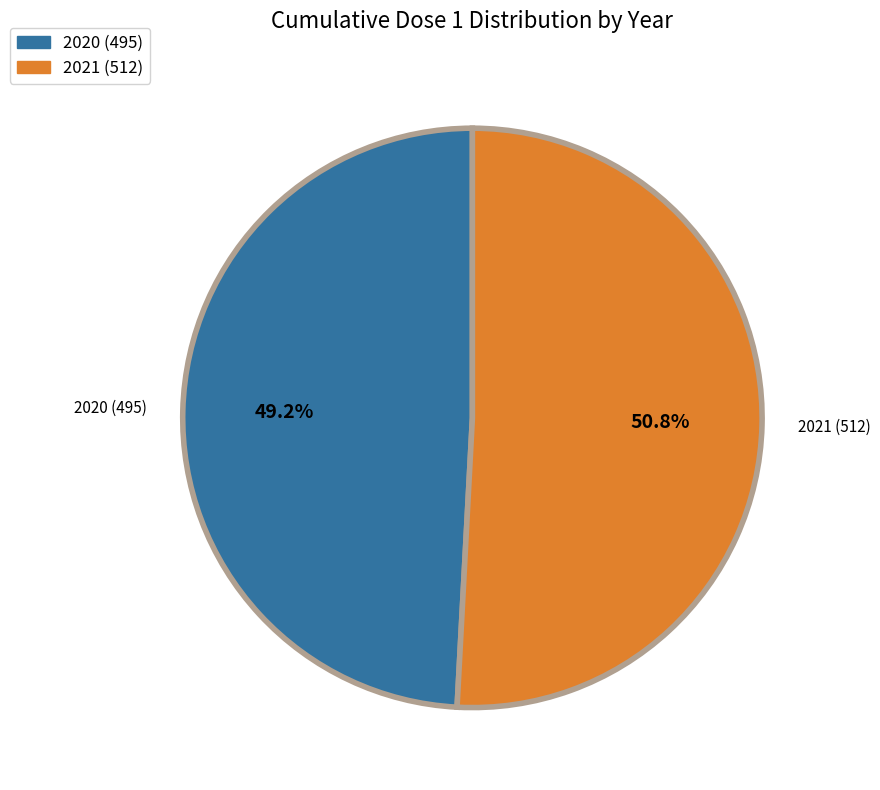

Count the number of slices in the pie.

2